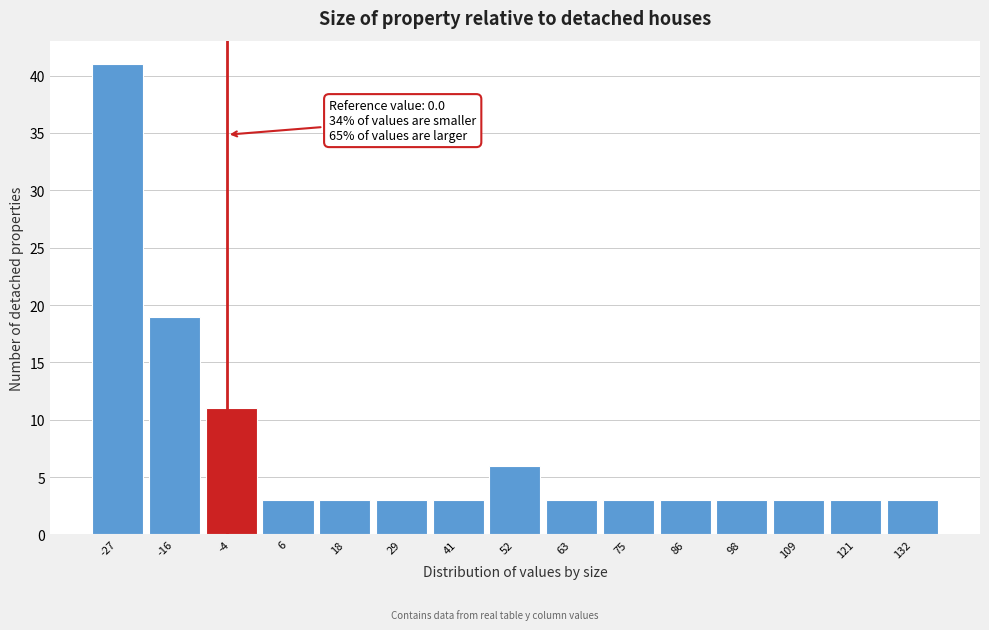

Reading right to left, transcribe all the data shown in this chart.

3	3	3	3	3	3	3	6	3	3	3	3	11	19	41